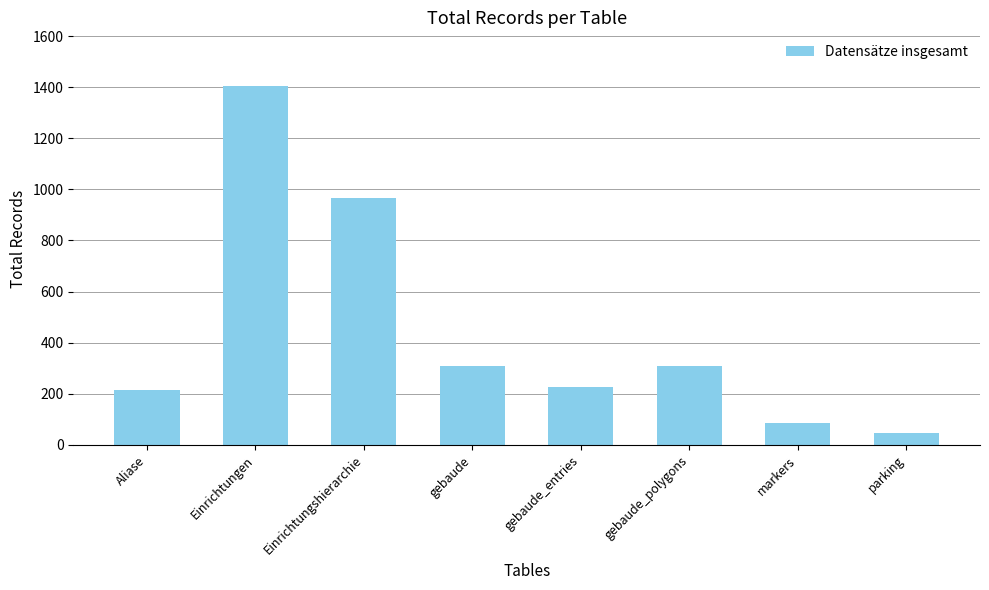

Where is the data nearest to the value 726?

Einrichtungshierarchie